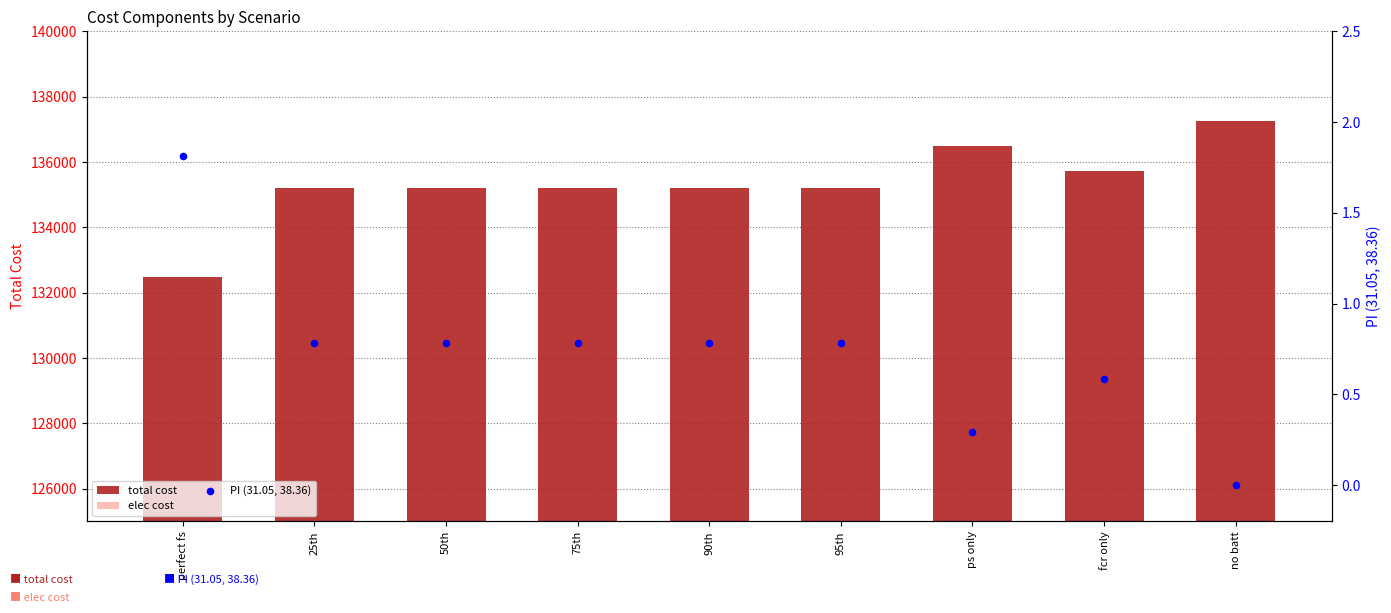

At how many categories does at least one series exceed 9960?

9